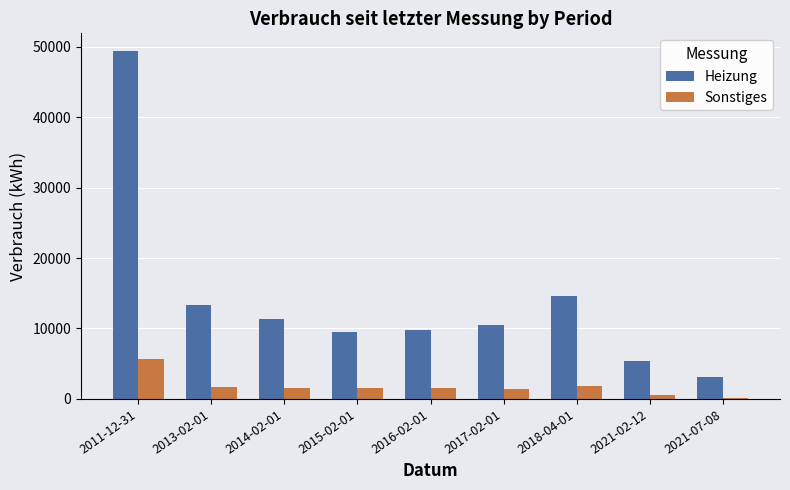

At which category is the sum across all series the highest?

2011-12-31